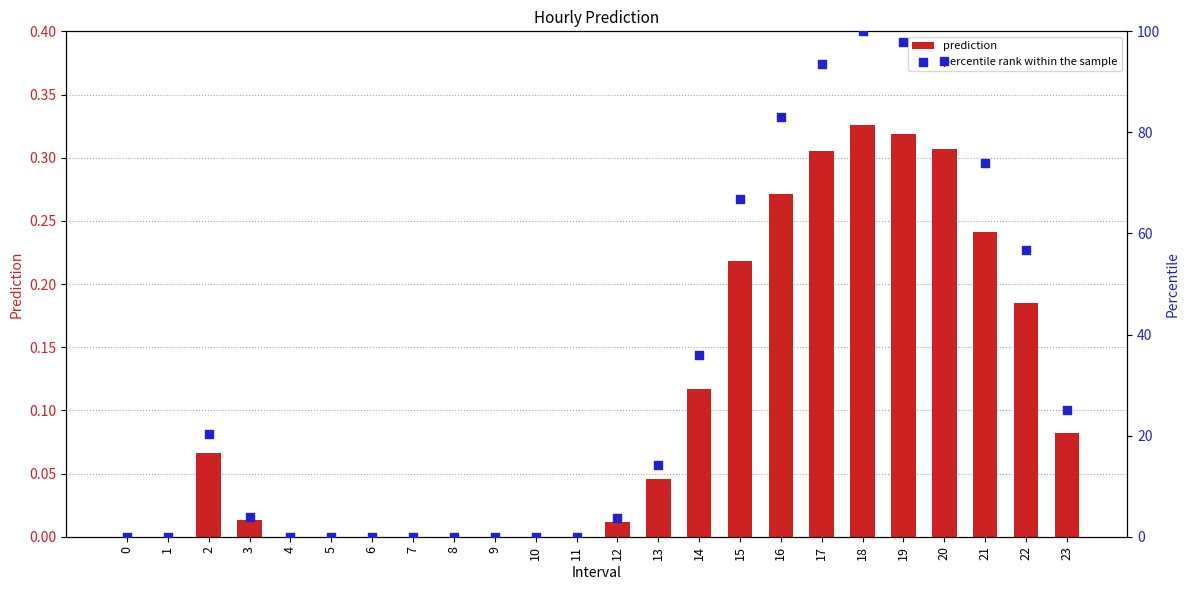

What are all the series names shown in the legend?

prediction, percentile rank within the sample